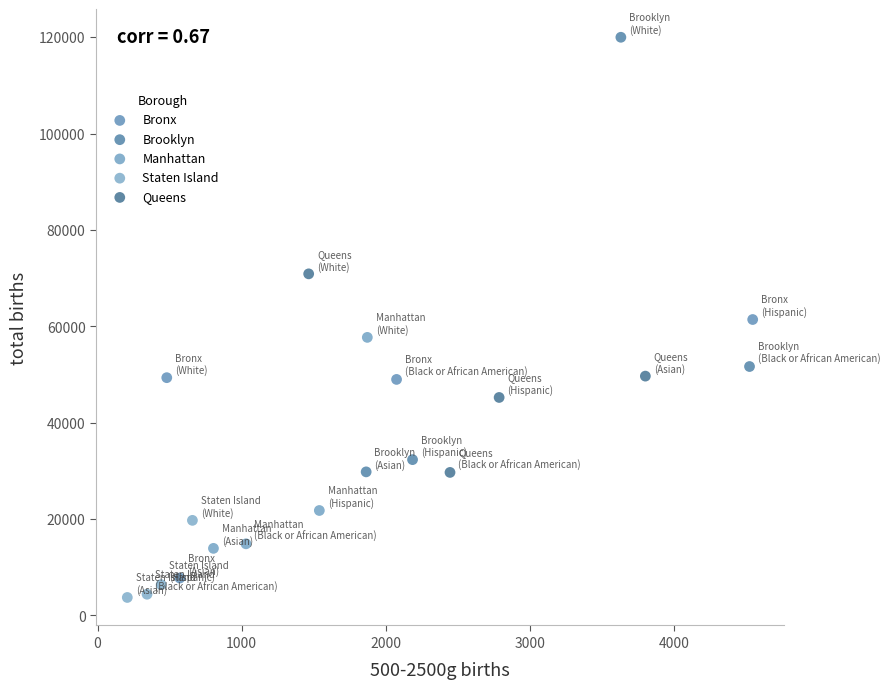

Which series has the widest spread of Y values?

Brooklyn